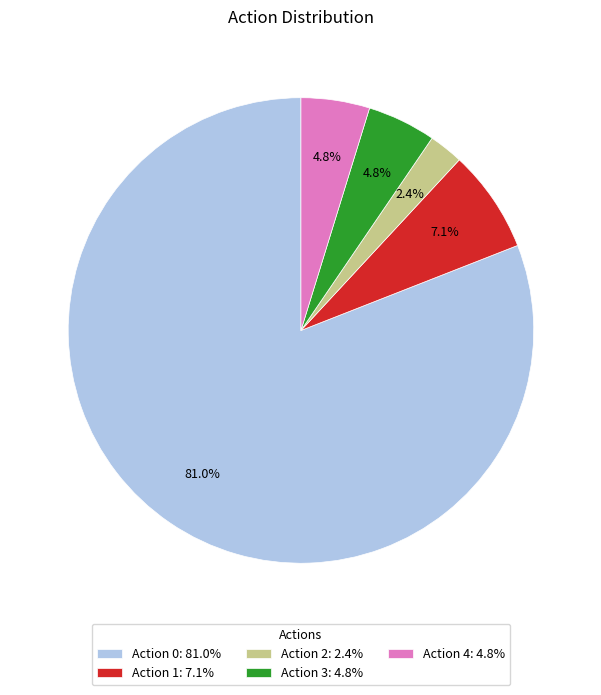

What is the total percentage of Action 4: 4.8% and Action 0: 81.0%?

85.7%